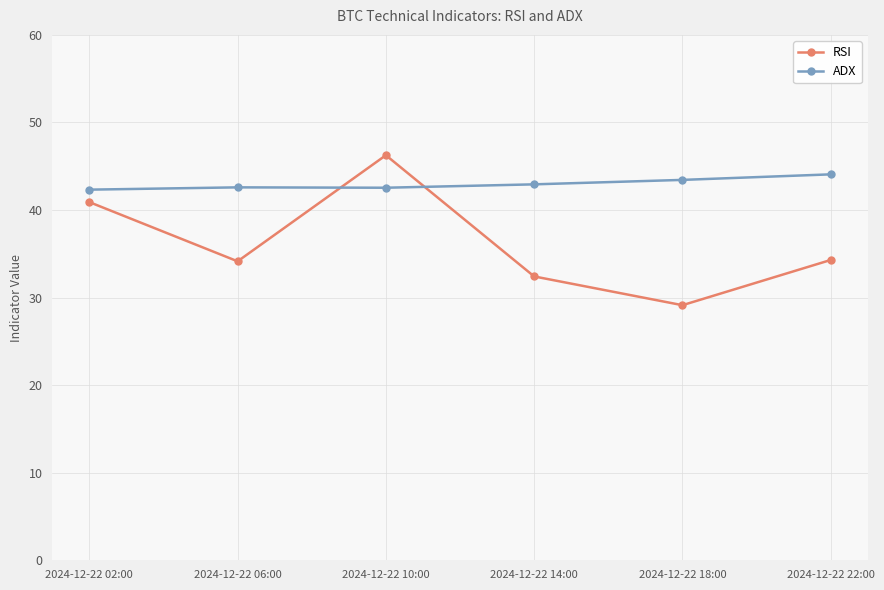

What is the sum of the RSI values at 2024-12-22 18:00 and 2024-12-22 02:00?

70.0